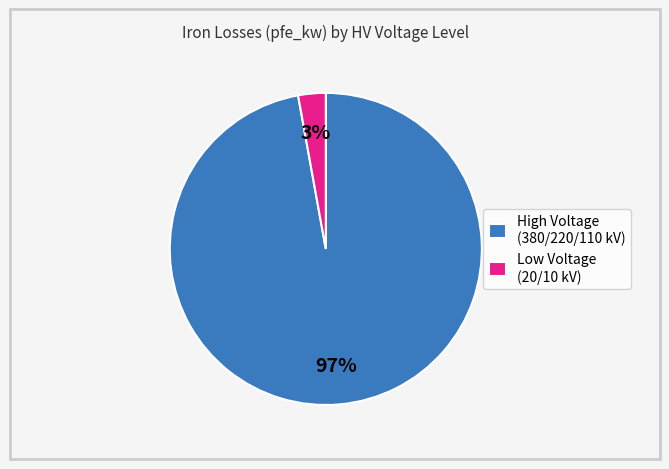

To the nearest percent, what percentage of the pie is High Voltage (380/220/110 kV)?

97%